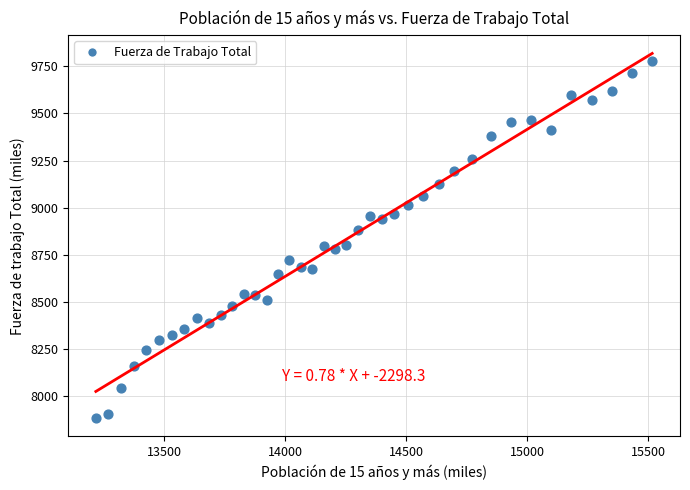

What is the range of X values (max minus min)?

2297.7